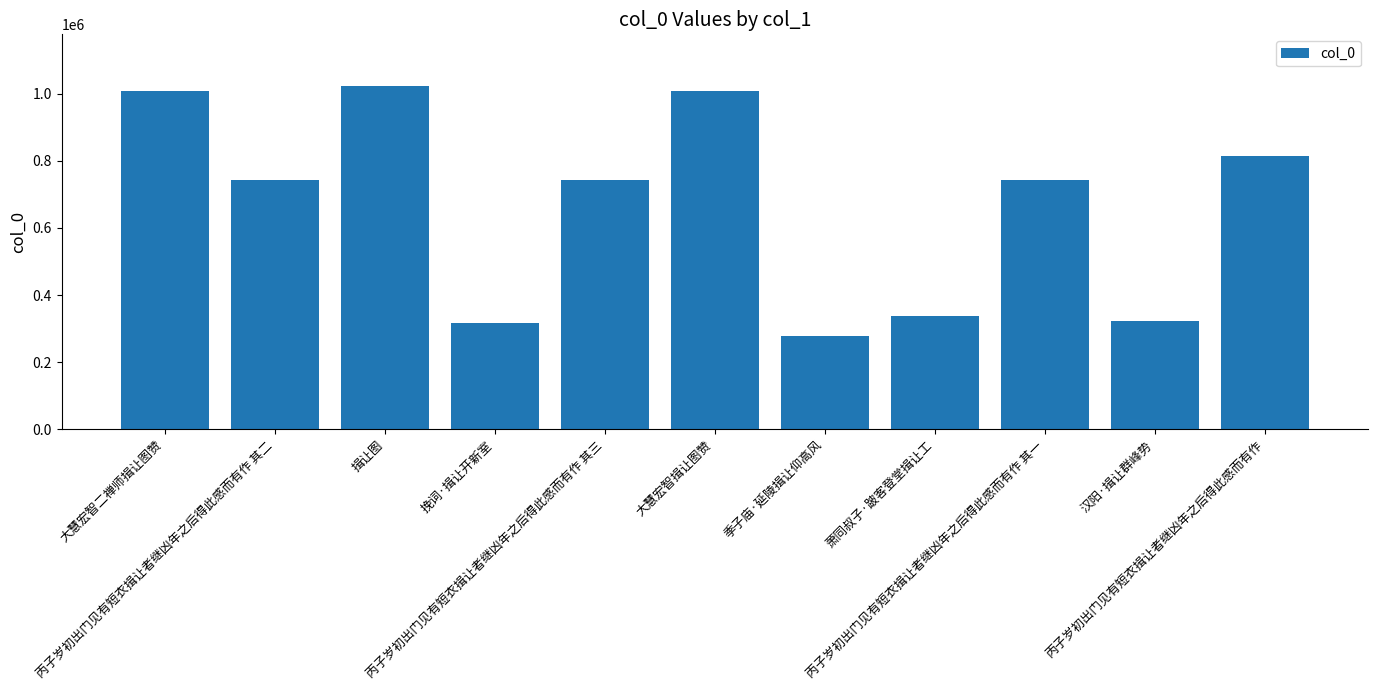

What is the greatest value displayed?

1022845